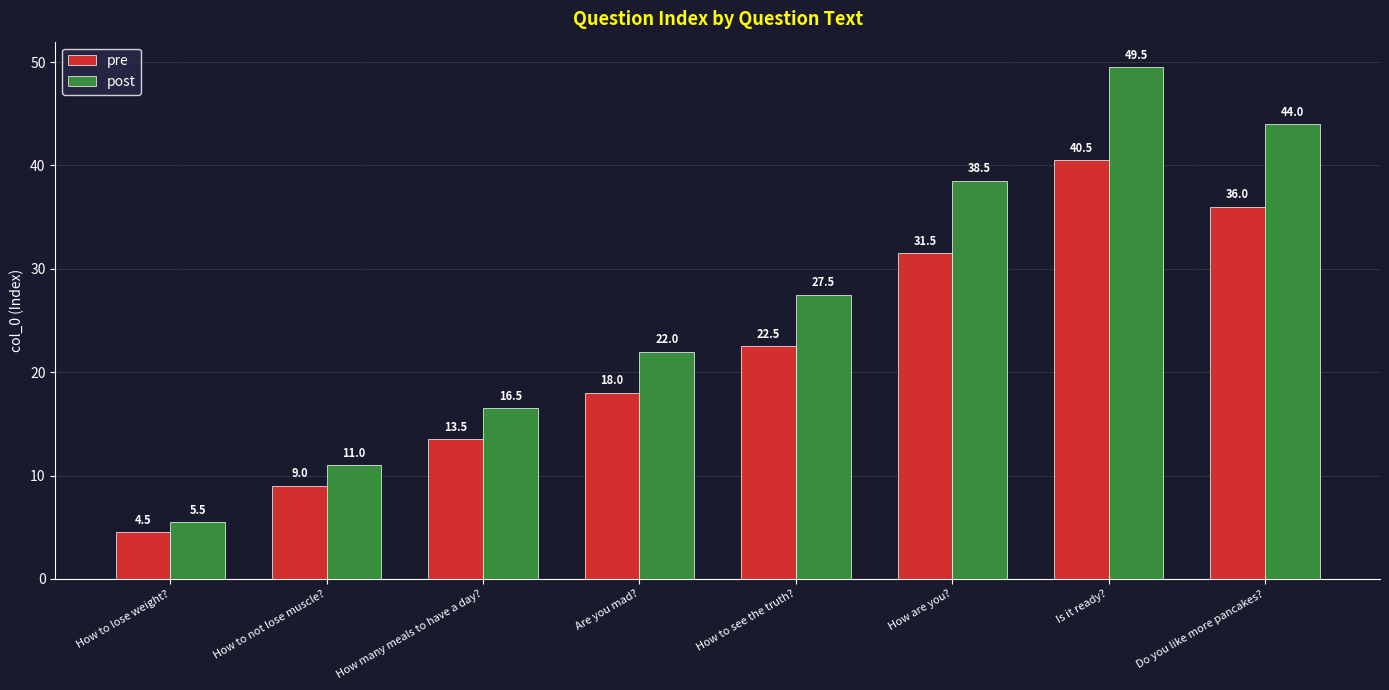

How many values in the pre series exceed 22?

4